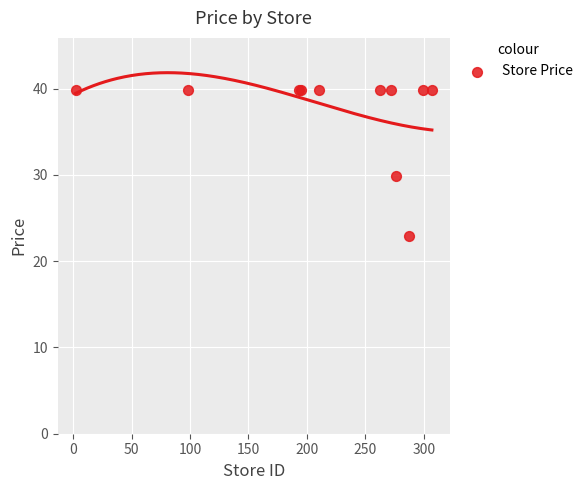

What Y value in the scatter plot is closest to 31?

29.9